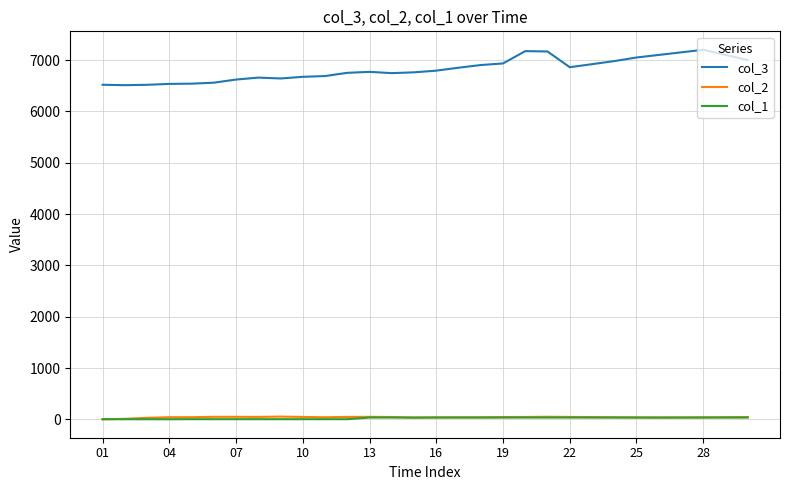

How many values in the col_3 series exceed 6793?

15